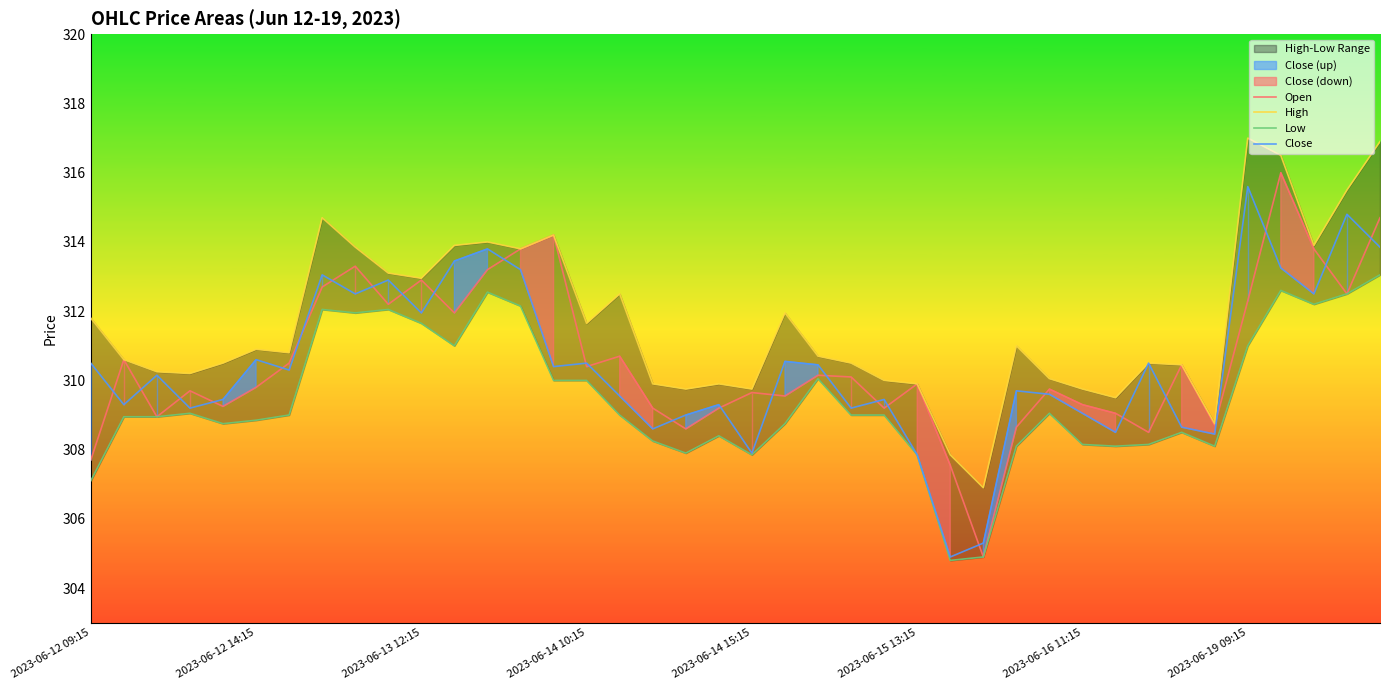

What position from the left is 11?

12